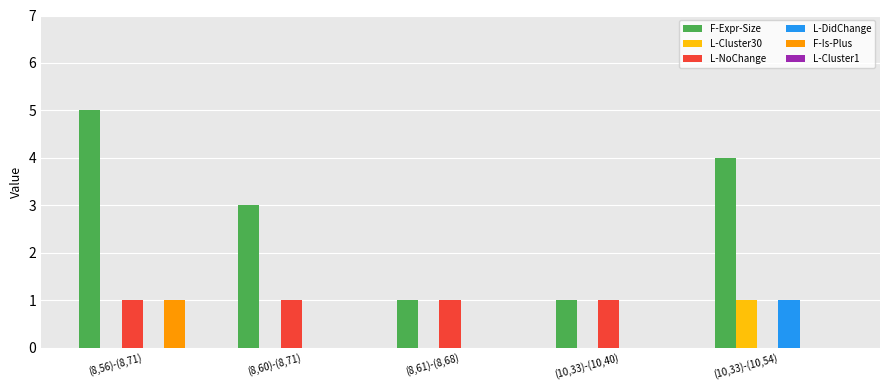

What is the sum of all L-DidChange values?

1